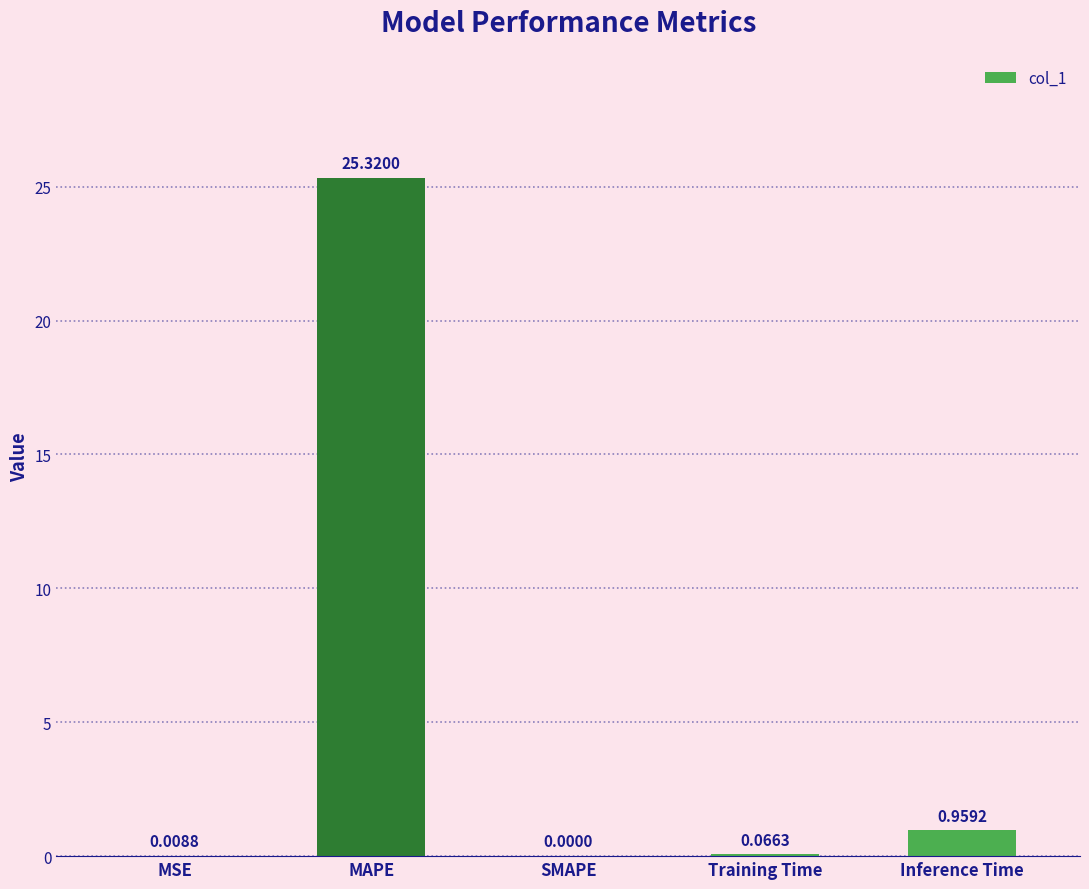

What is the change in value from MAPE to SMAPE?

-25.3